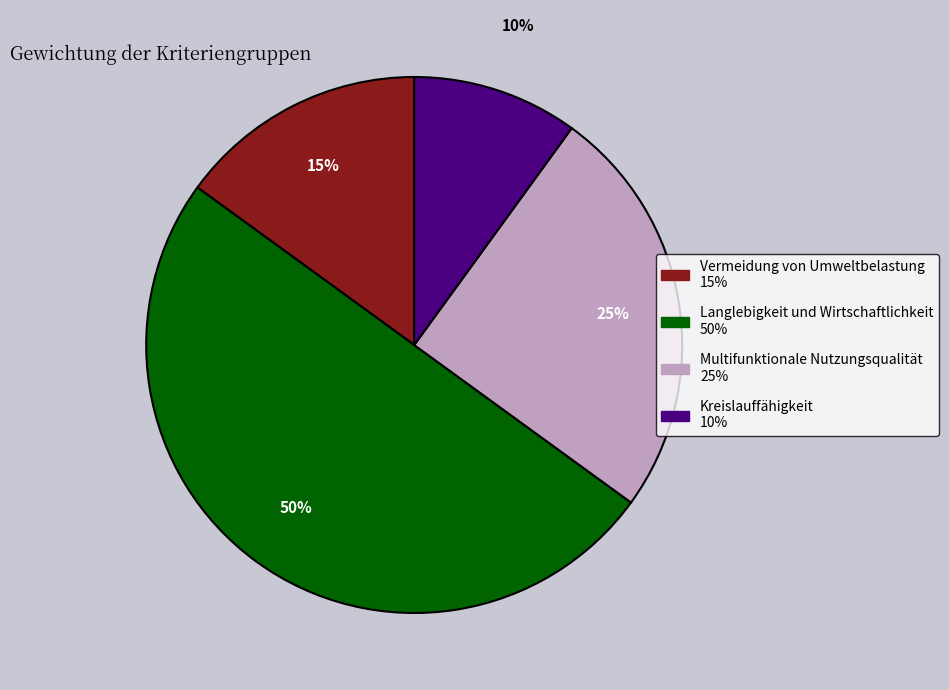

Is Multifunktionale Nutzungsqualität the majority of the pie?

No